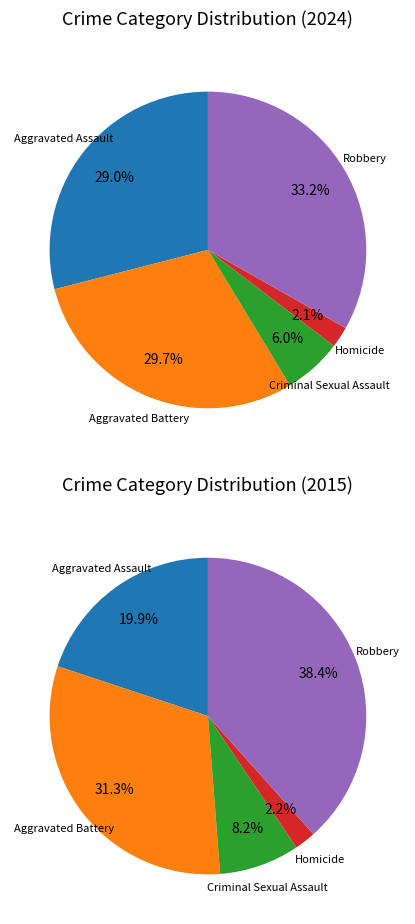

What is the smallest slice in the pie chart?

Homicide